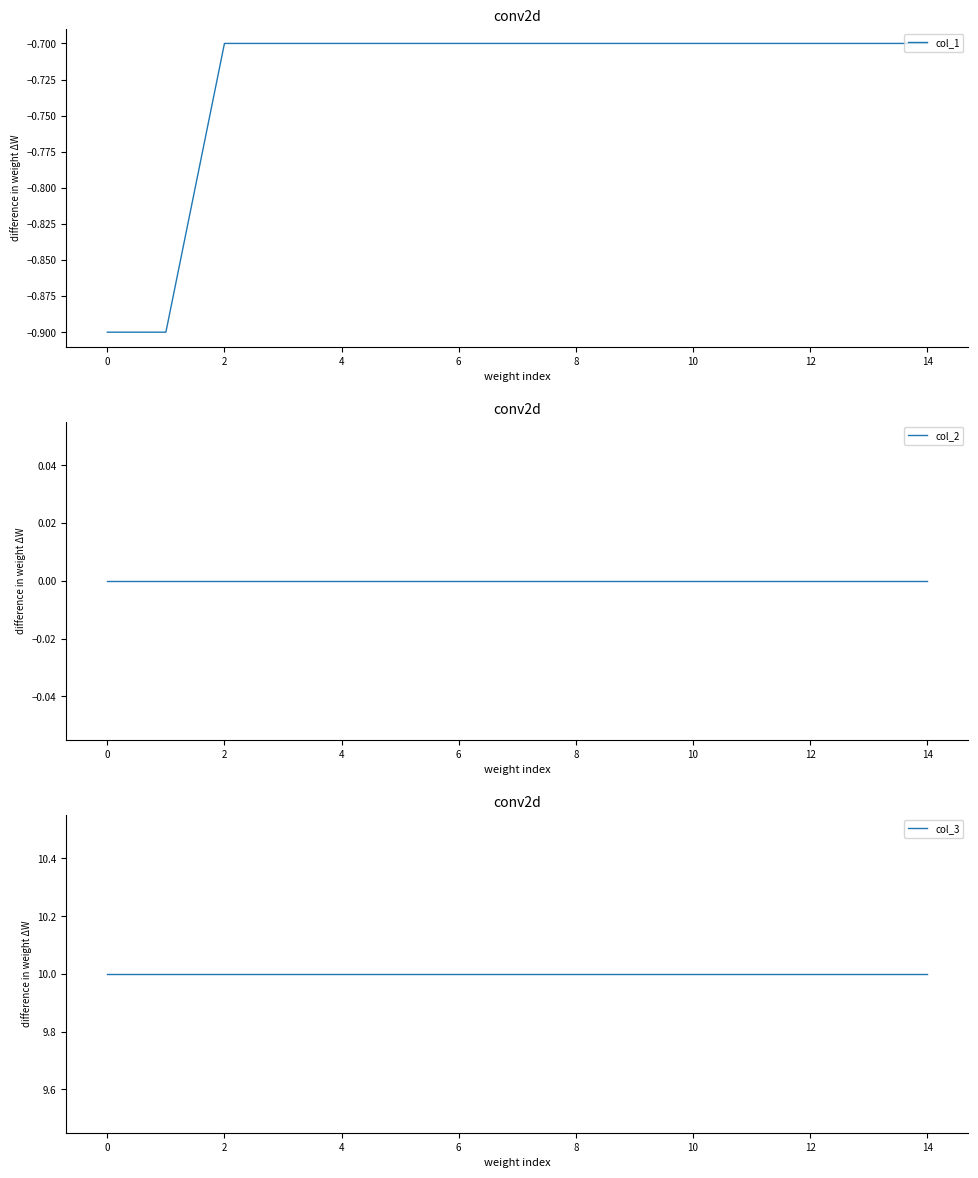

What is the minimum value for col_1?

-0.9